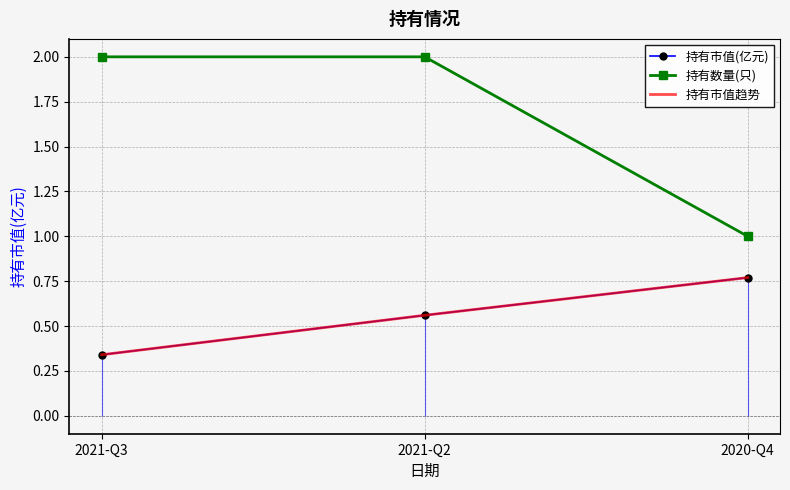

How many 持有市值(亿元) values are between 0 and 1?

3